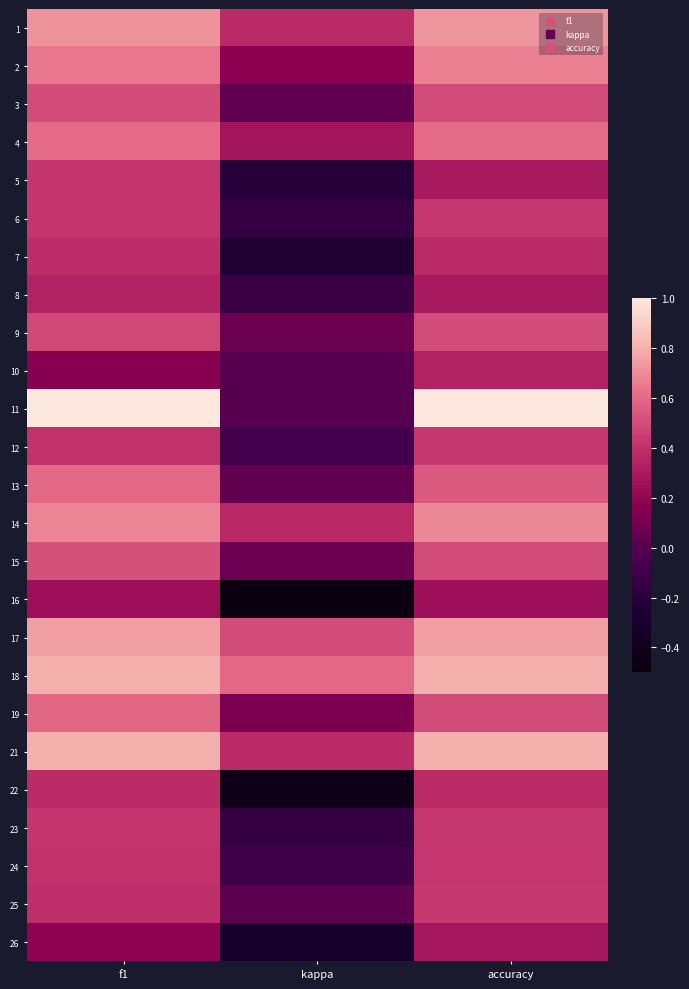

Reading left to right, what are all the values shown in this chart?

1: f1=0.7	kappa=0.4	accuracy=0.7
2: f1=0.6	kappa=0.2	accuracy=0.7
3: f1=0.5	kappa=0.0	accuracy=0.5
4: f1=0.6	kappa=0.3	accuracy=0.6
5: f1=0.4	kappa=-0.2	accuracy=0.3
6: f1=0.4	kappa=-0.1	accuracy=0.4
7: f1=0.4	kappa=-0.2	accuracy=0.4
8: f1=0.3	kappa=-0.1	accuracy=0.3
9: f1=0.5	kappa=0.1	accuracy=0.5
10: f1=0.2	kappa=0.0	accuracy=0.3
11: f1=1.0	kappa=0.0	accuracy=1.0
12: f1=0.4	kappa=-0.1	accuracy=0.4
13: f1=0.6	kappa=0.0	accuracy=0.5
14: f1=0.7	kappa=0.4	accuracy=0.7
15: f1=0.5	kappa=0.1	accuracy=0.5
16: f1=0.2	kappa=-0.5	accuracy=0.2
17: f1=0.7	kappa=0.5	accuracy=0.8
18: f1=0.8	kappa=0.6	accuracy=0.8
19: f1=0.6	kappa=0.1	accuracy=0.5
21: f1=0.8	kappa=0.4	accuracy=0.8
22: f1=0.4	kappa=-0.4	accuracy=0.4
23: f1=0.4	kappa=-0.1	accuracy=0.4
24: f1=0.4	kappa=-0.1	accuracy=0.4
25: f1=0.4	kappa=0.0	accuracy=0.4
26: f1=0.2	kappa=-0.3	accuracy=0.3